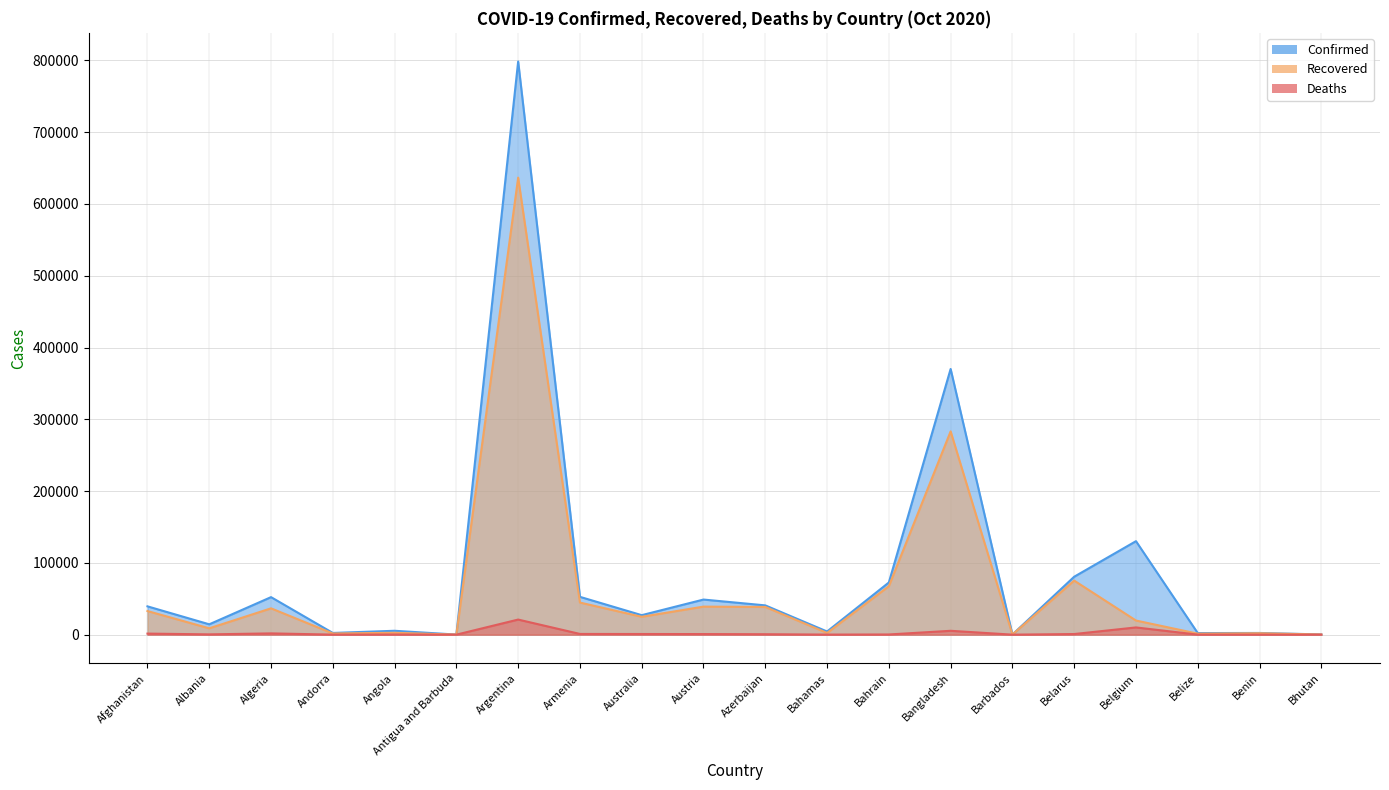

Is the value of Deaths at Bahamas greater than the value of Recovered at Australia?

No